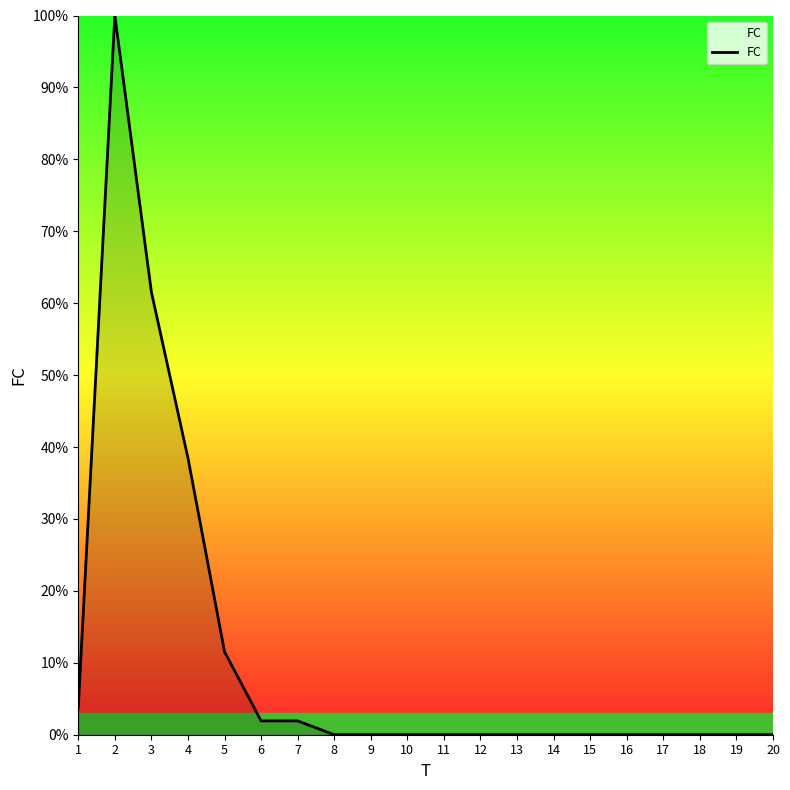

True or false: the data shows 65.5 at 18.

False